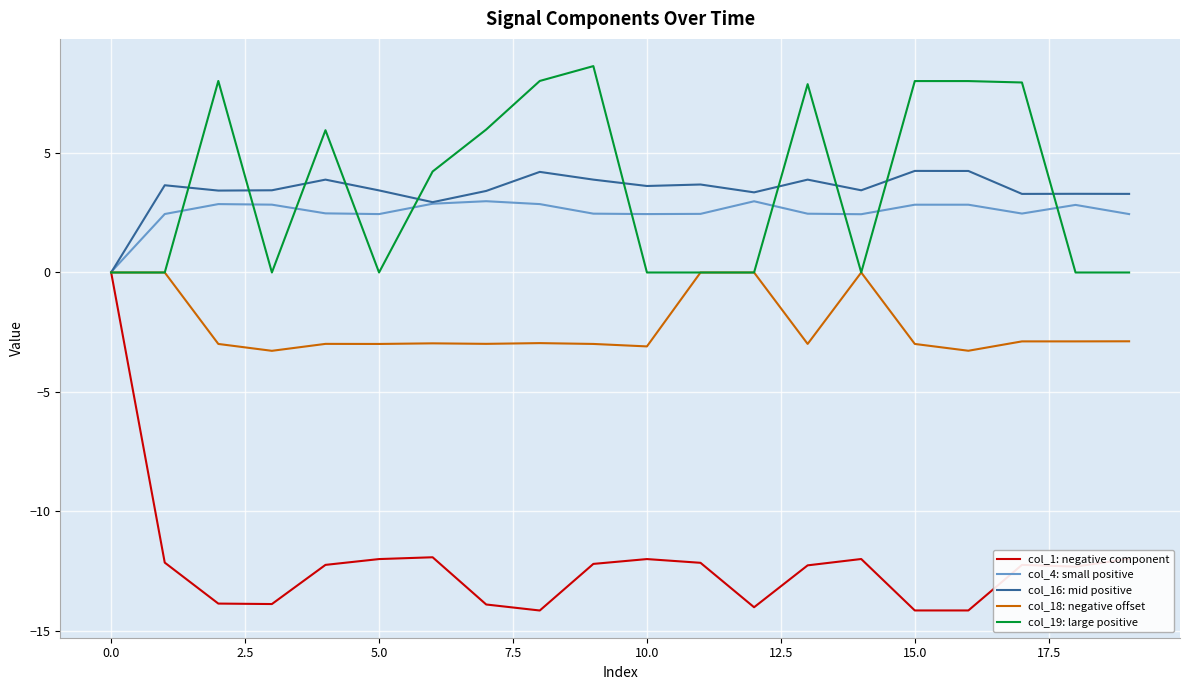

Which series has the largest range (max minus min)?

col_1: negative component